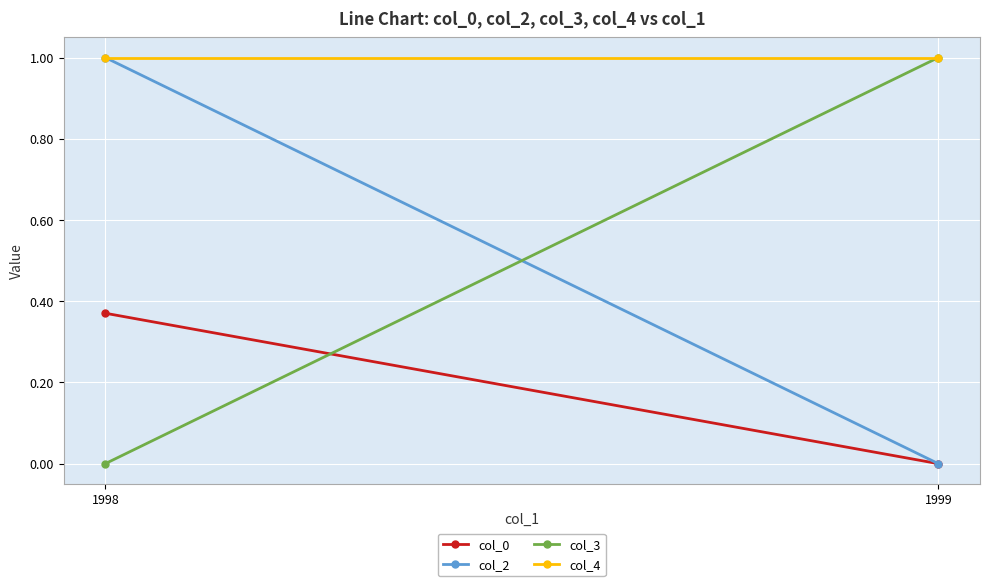

Which series has the largest total across all categories?

col_4